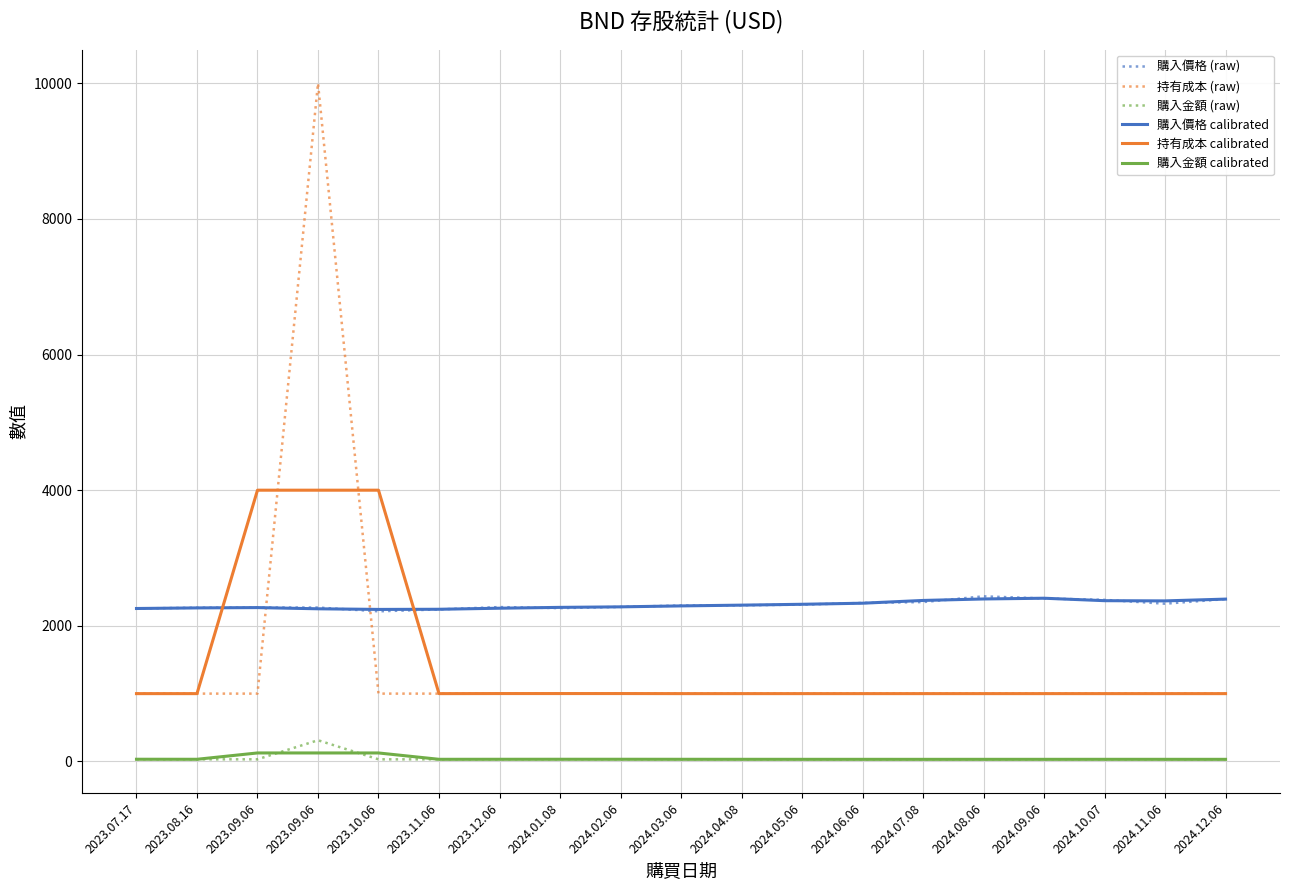

What is the value of the 購入價格 calibrated point at the 1st from the left?

2255.4